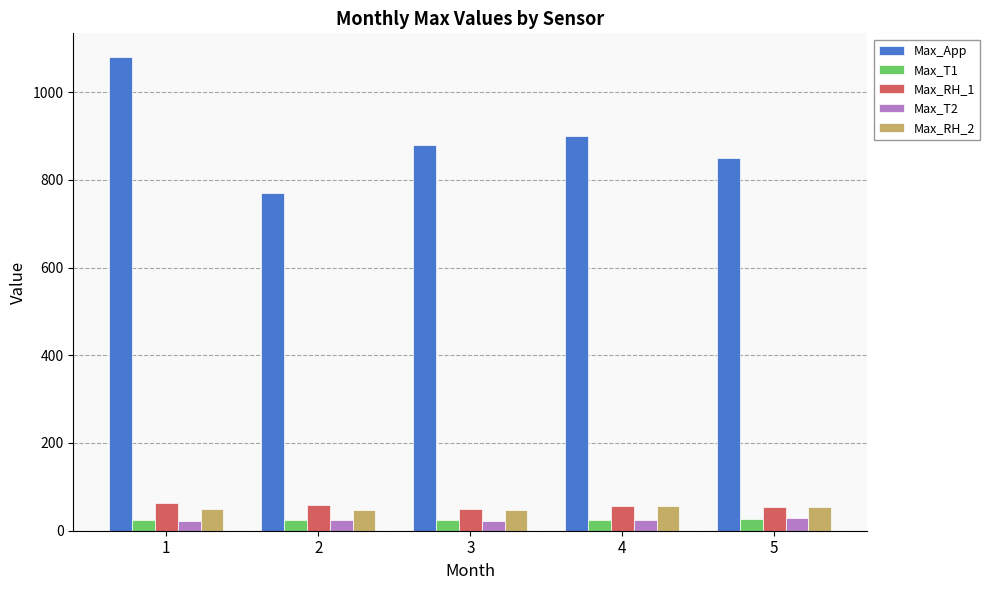

The value of Max_T1 at 5 is 26.3. True or false?

True